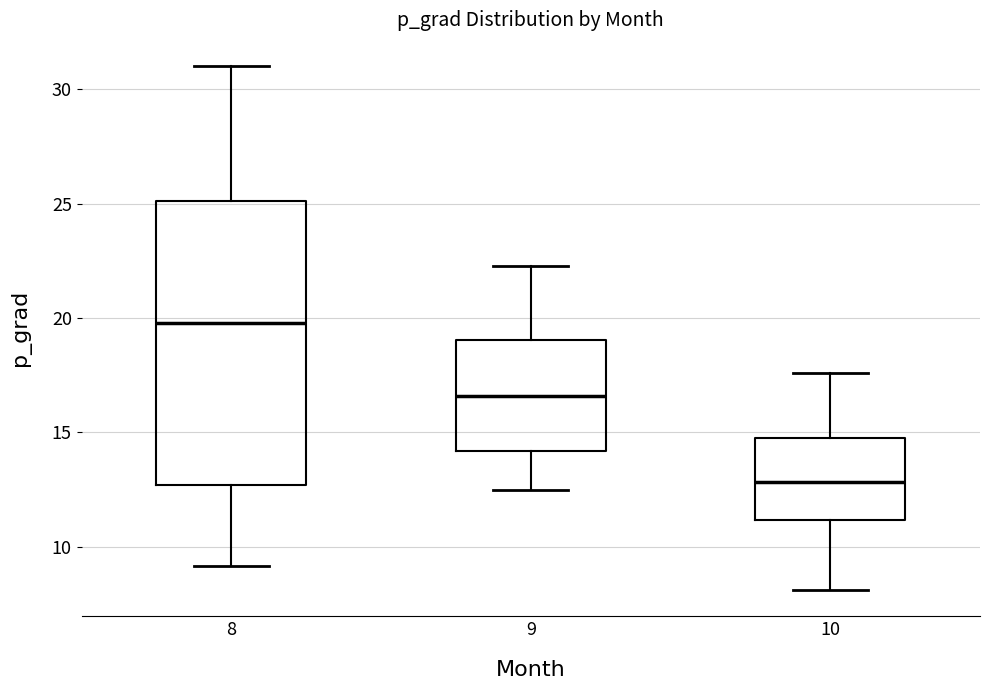

Reading left to right, read every box against the y-axis: the position of its median line, the range the box covers, and the ends of its whiskers. The values are not printed on the chart, so give them approximately, as read against the axis.

8: median 20.0, box 12.5 to 25.0, whiskers 9.0 to 31.0
9: median 16.5, box 14.0 to 19.0, whiskers 12.5 to 22.5
10: median 13.0, box 11.0 to 15.0, whiskers 8.0 to 17.5